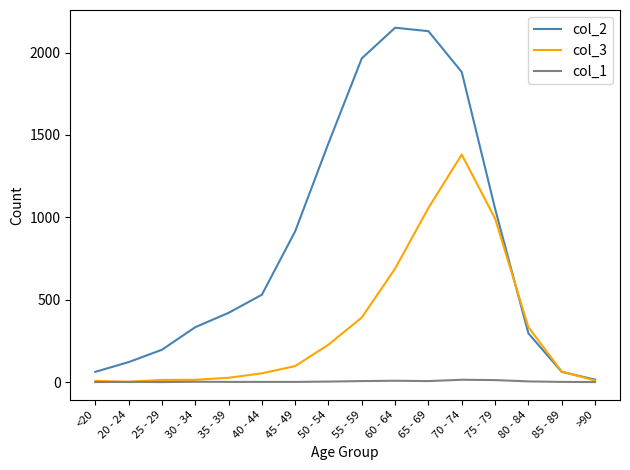

True or false: col_1 has a value of 6 at 55 - 59.

True